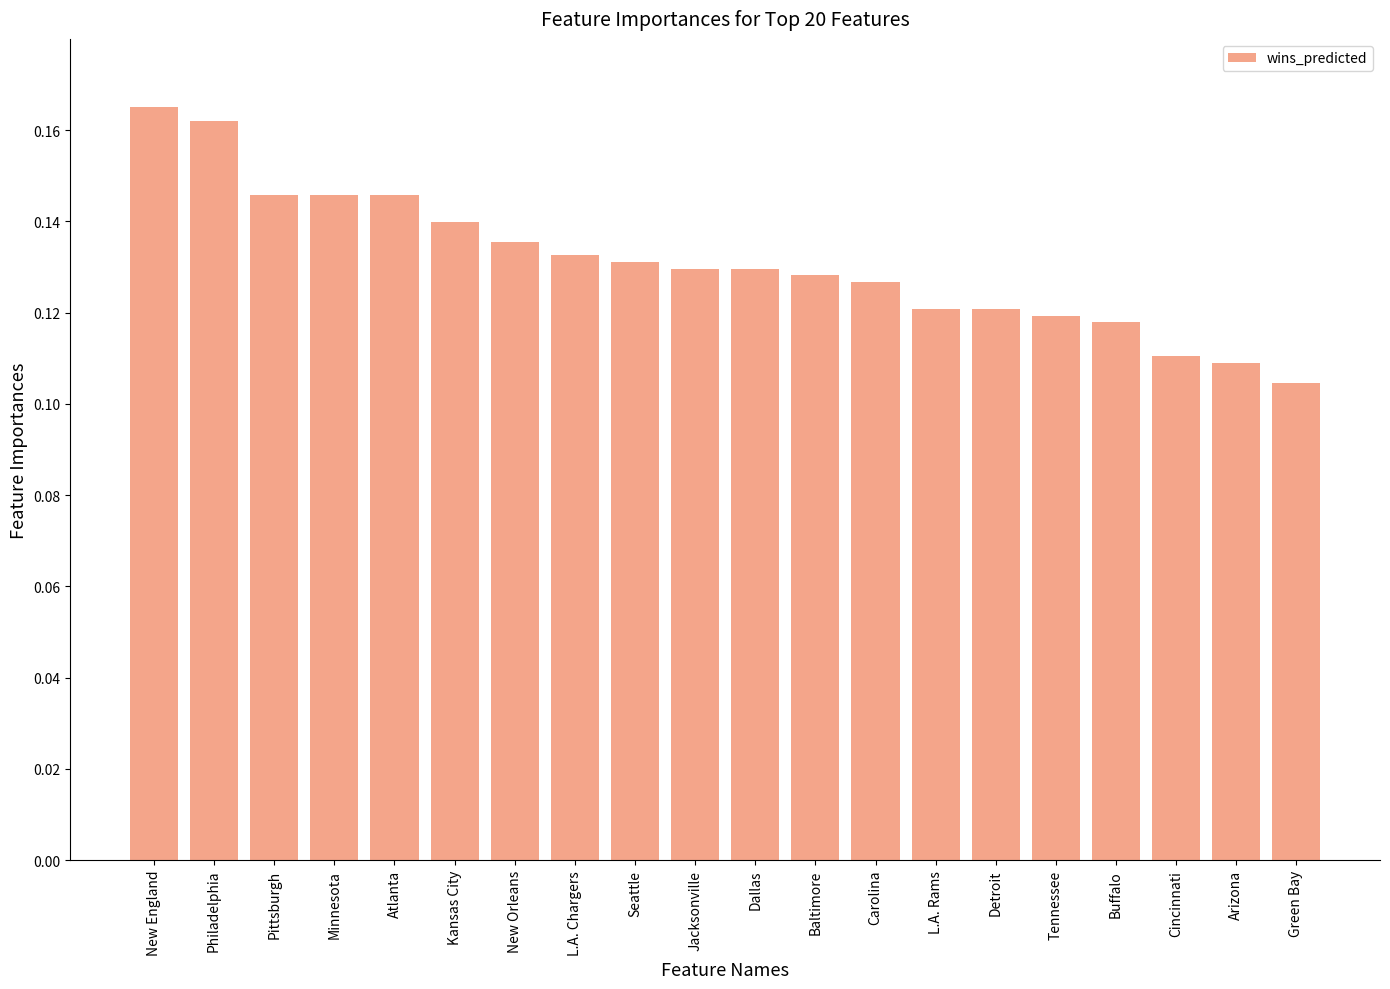

At which category does the chart reach its peak across all series?

New England